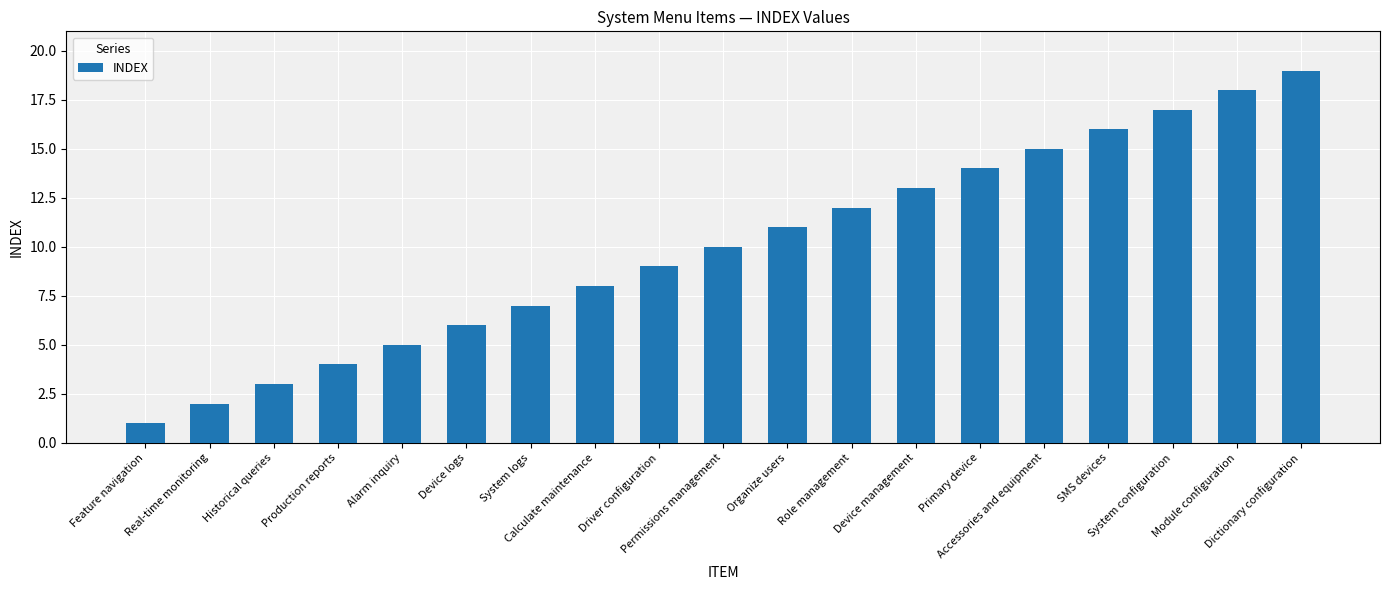

Between System configuration and Driver configuration, which is larger?

System configuration